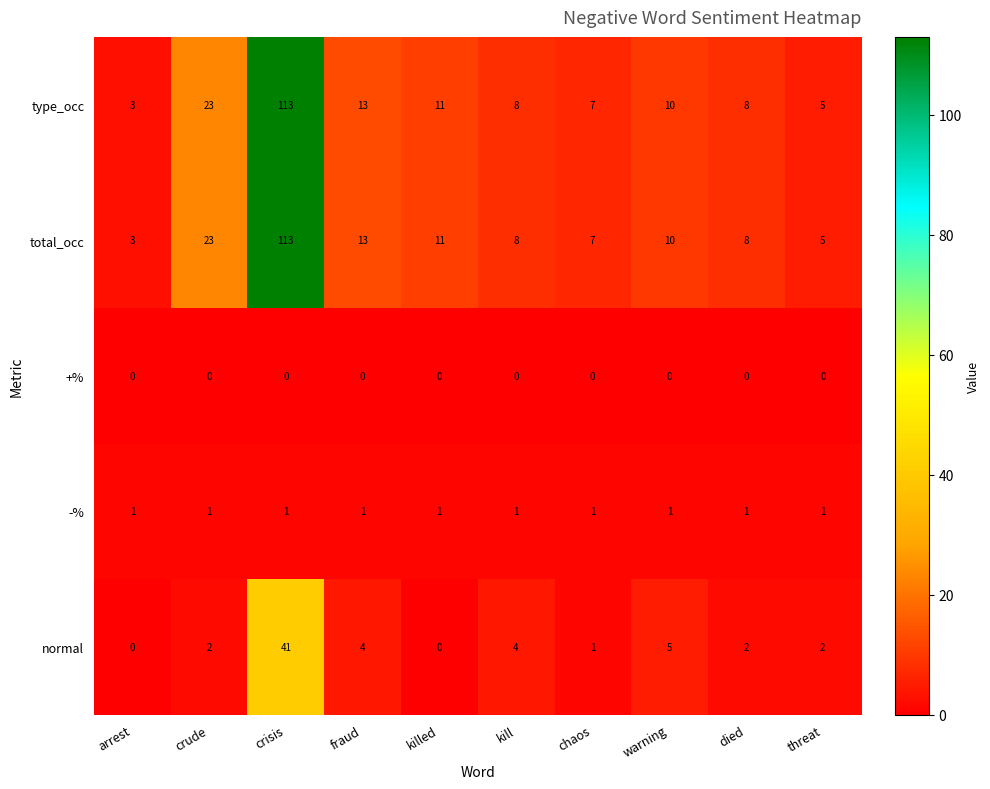

What is the sum of all type_occ values?

201